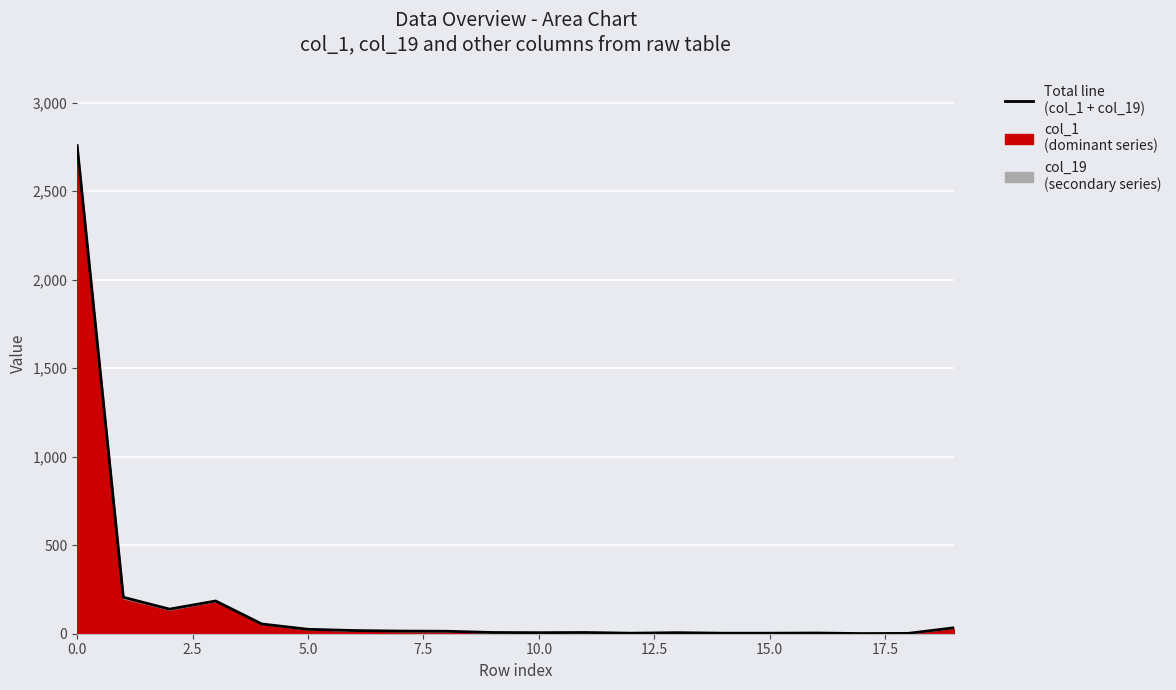

What is the difference between the maximum and minimum values?

2757